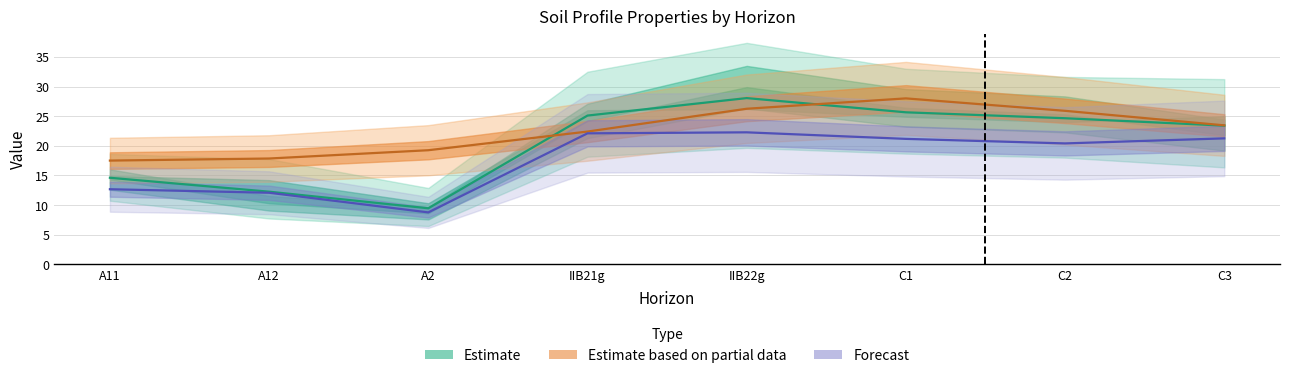

Where is the first local minimum for analitico_t?

A2